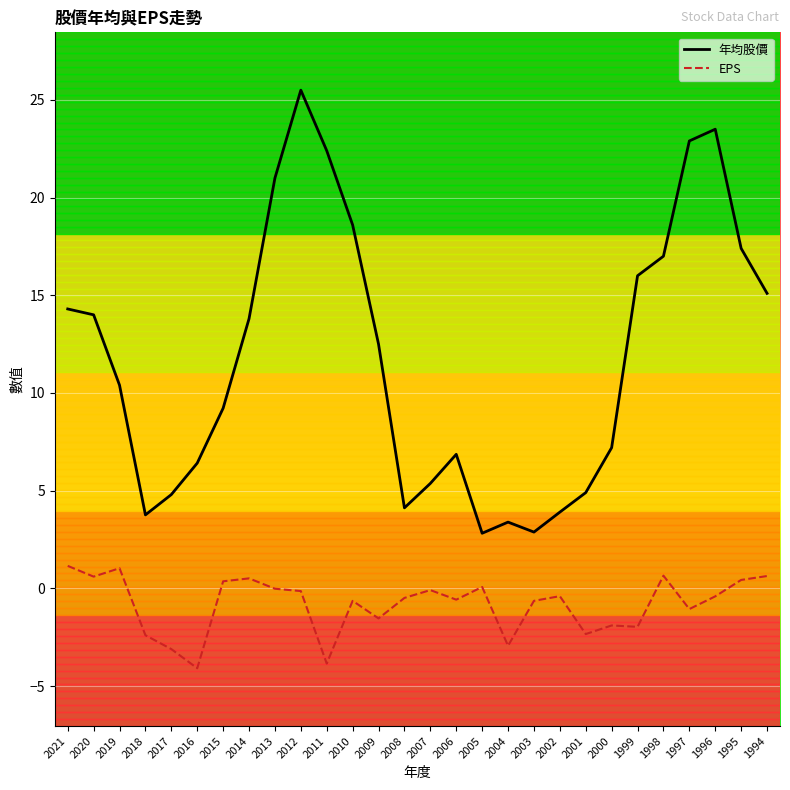

True or false: 年均股價 and EPS intersect in this chart.

False